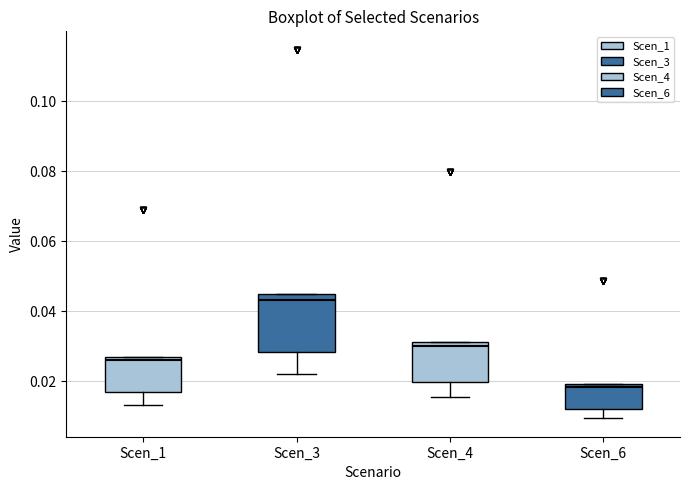

Comparing the boxes themselves (not the whiskers), which one is the tallest?

Scen_3